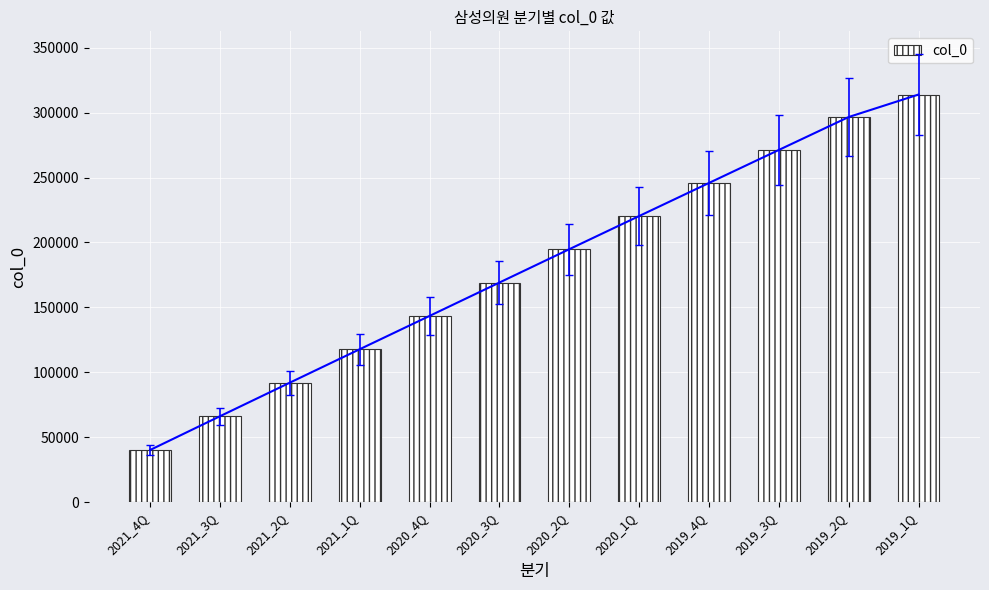

What is the label of the 8th bar from the right?

2020_4Q